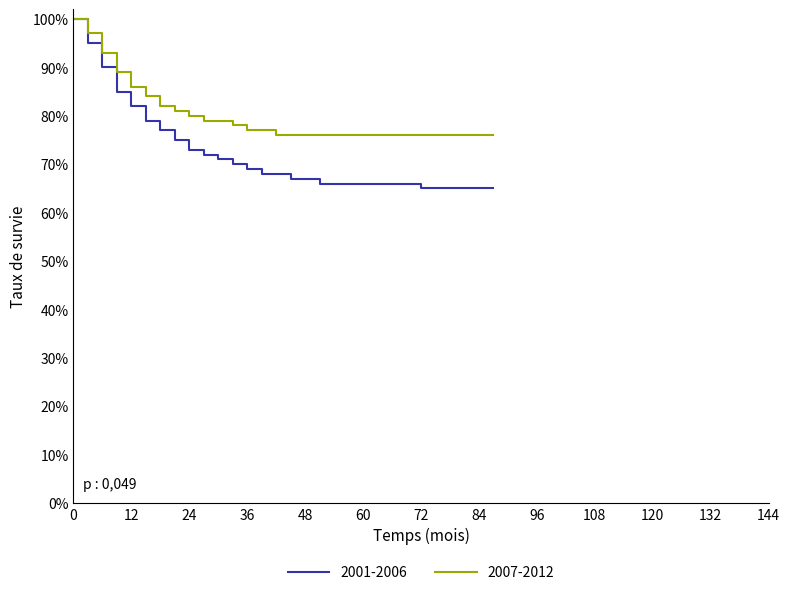

What is the minimum value shown in the chart?

65